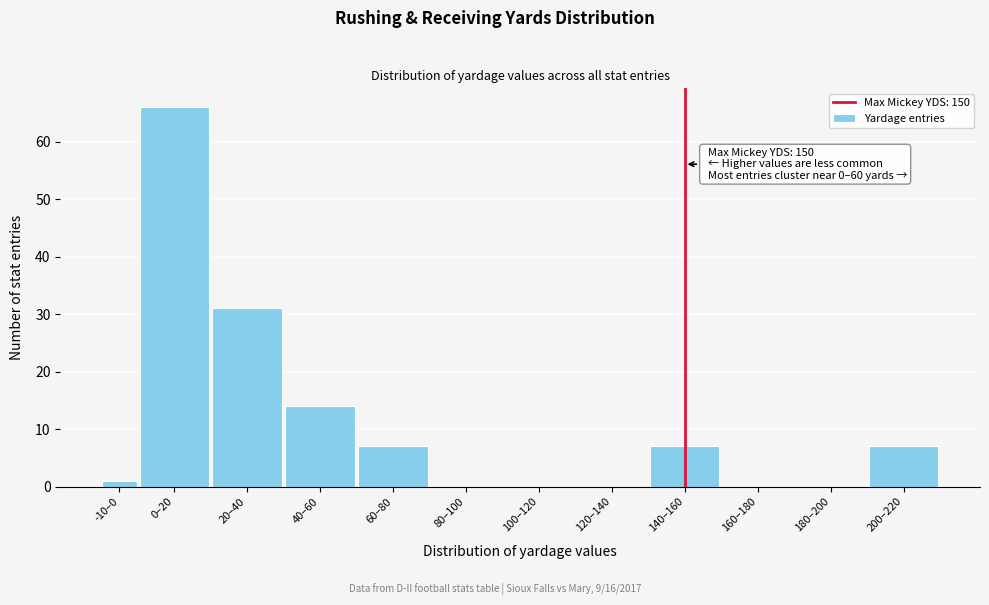

Reading left to right, what are all the values shown in this chart?

-10–0=1	0–20=66	20–40=31	40–60=14	60–80=7	80–100=0	100–120=0	120–140=0	140–160=7	160–180=0	180–200=0	200–220=7